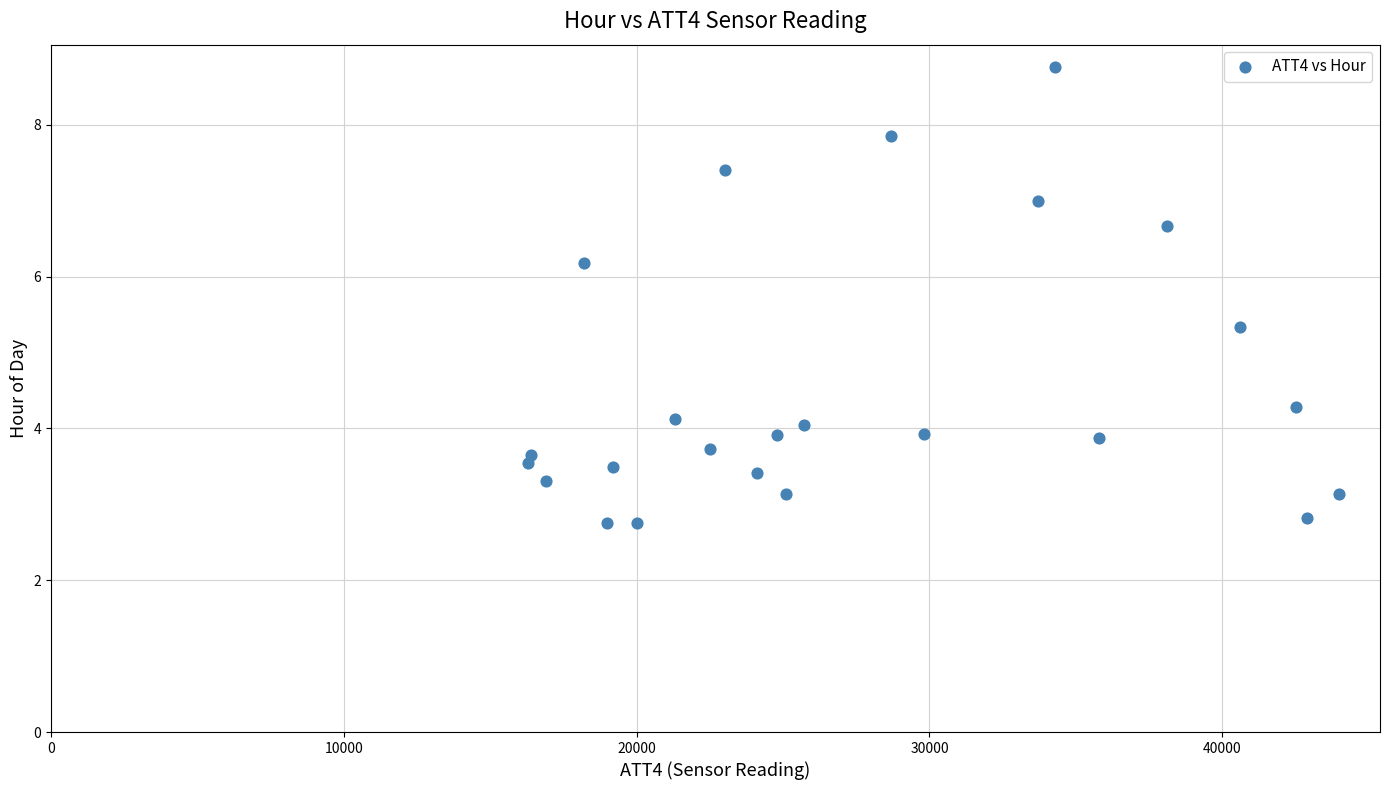

What Y value in the scatter plot is closest to 5?

5.3